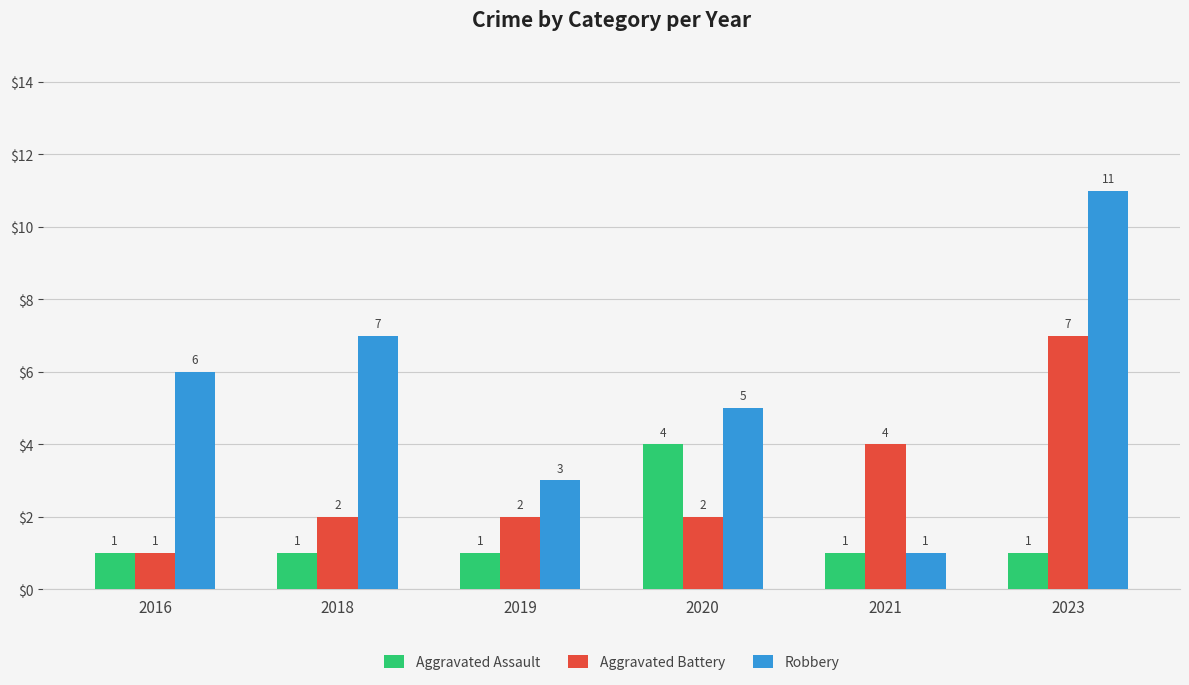

Which series changed the most between 2018 and 2020?

Aggravated Assault